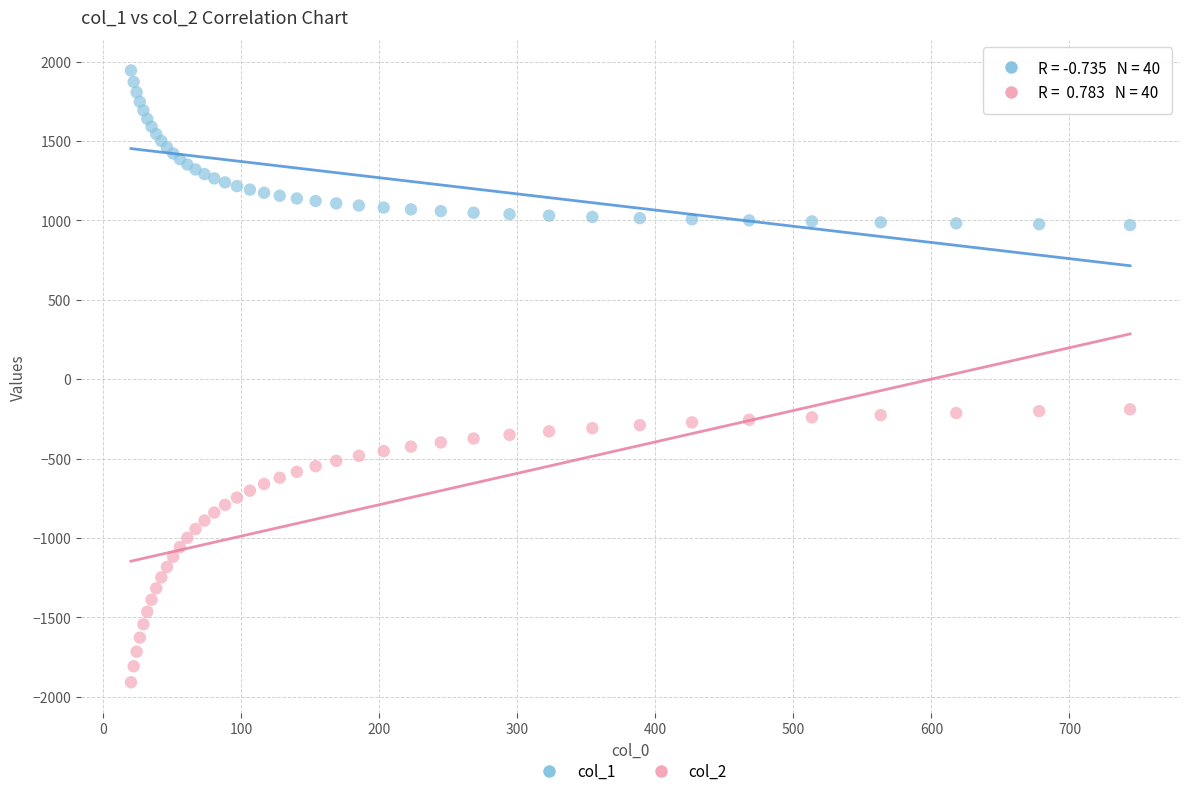

Which series reaches the maximum Y coordinate?

col_1